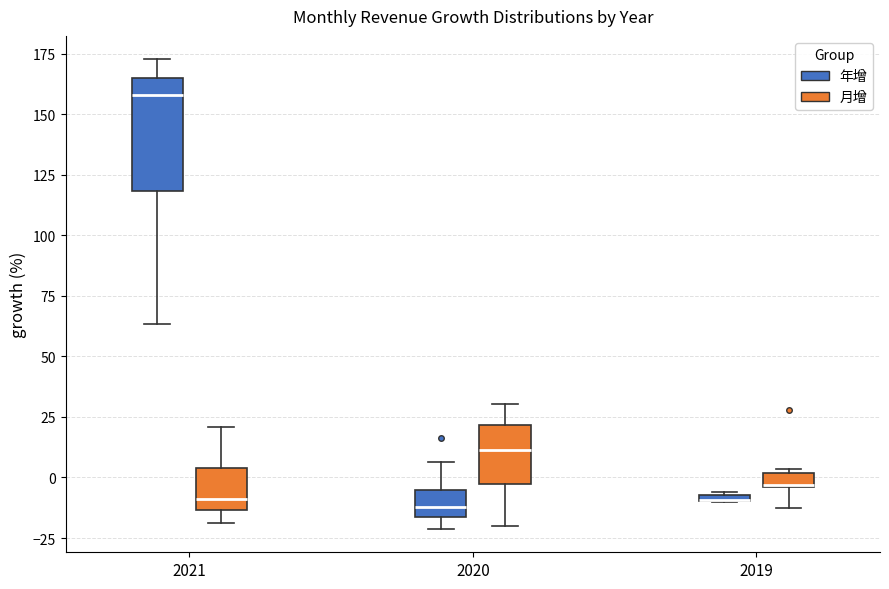

Comparing the boxes themselves (not the whiskers), which one is the tallest?

2021 (年增)